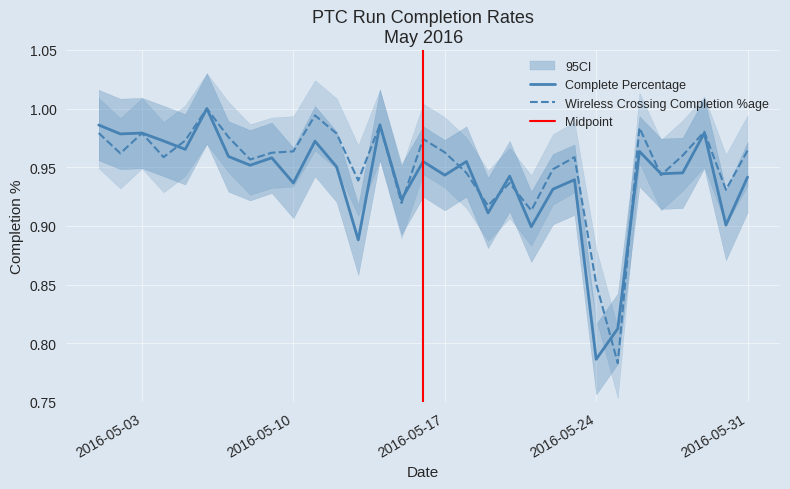

Reading left to right, list all the values displayed in this chart.

Complete Percentage: 1.0	1.0	1.0	1.0	1.0	1.0	1.0	1.0	1.0	0.9	1.0	1.0	0.9	1.0	0.9	1.0	0.9	1.0	0.9	0.9	0.9	0.9	0.9	0.8	0.8	1.0	0.9	0.9	1.0	0.9	0.9
Wireless Crossing Completion %age: 1.0	1.0	1.0	1.0	1.0	1.0	1.0	1.0	1.0	1.0	1.0	1.0	0.9	1.0	0.9	1.0	1.0	0.9	0.9	0.9	0.9	0.9	1.0	0.9	0.8	1.0	0.9	1.0	1.0	0.9	1.0